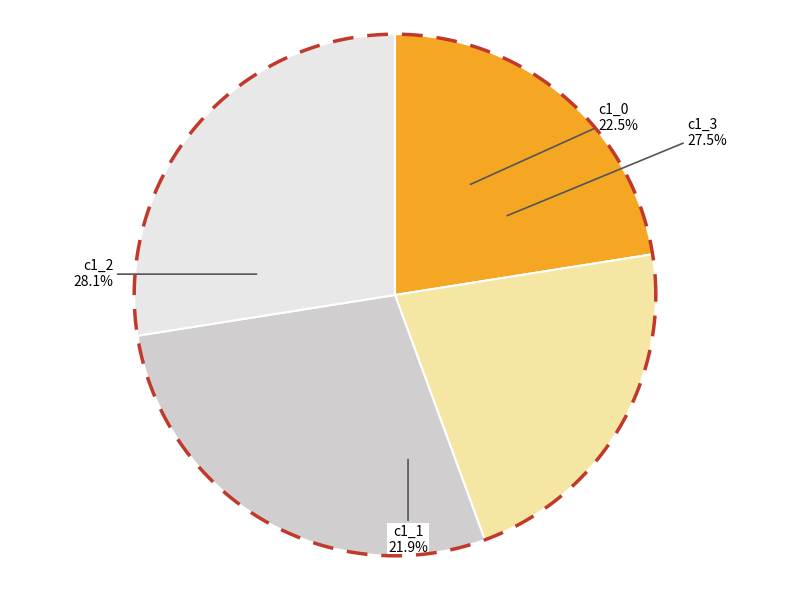

Which category has the biggest portion of the pie?

c1_2